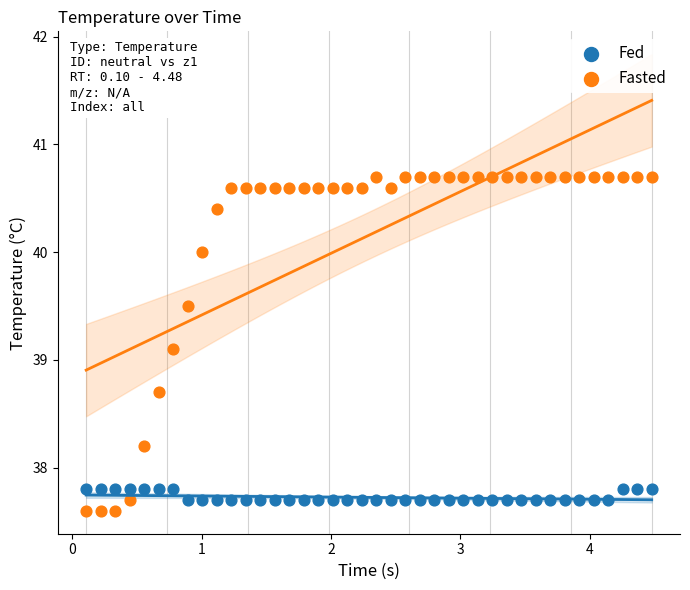

In the Fasted series, what Y value is closest to 39?

39.1